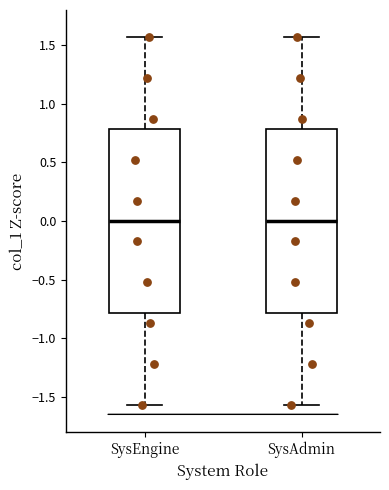

Where does the median line of the box for SysEngine sit on the y-axis? The values are not printed on the chart, so give them approximately, as read against the axis.

0.00